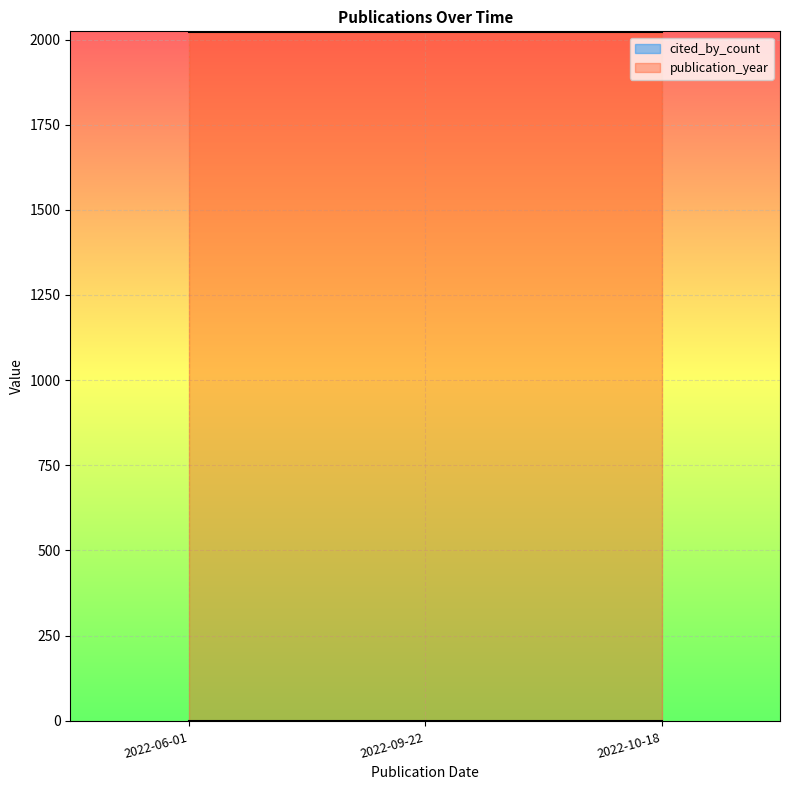

Which has a higher value, 2022-09-22 or 2022-10-18?

2022-09-22